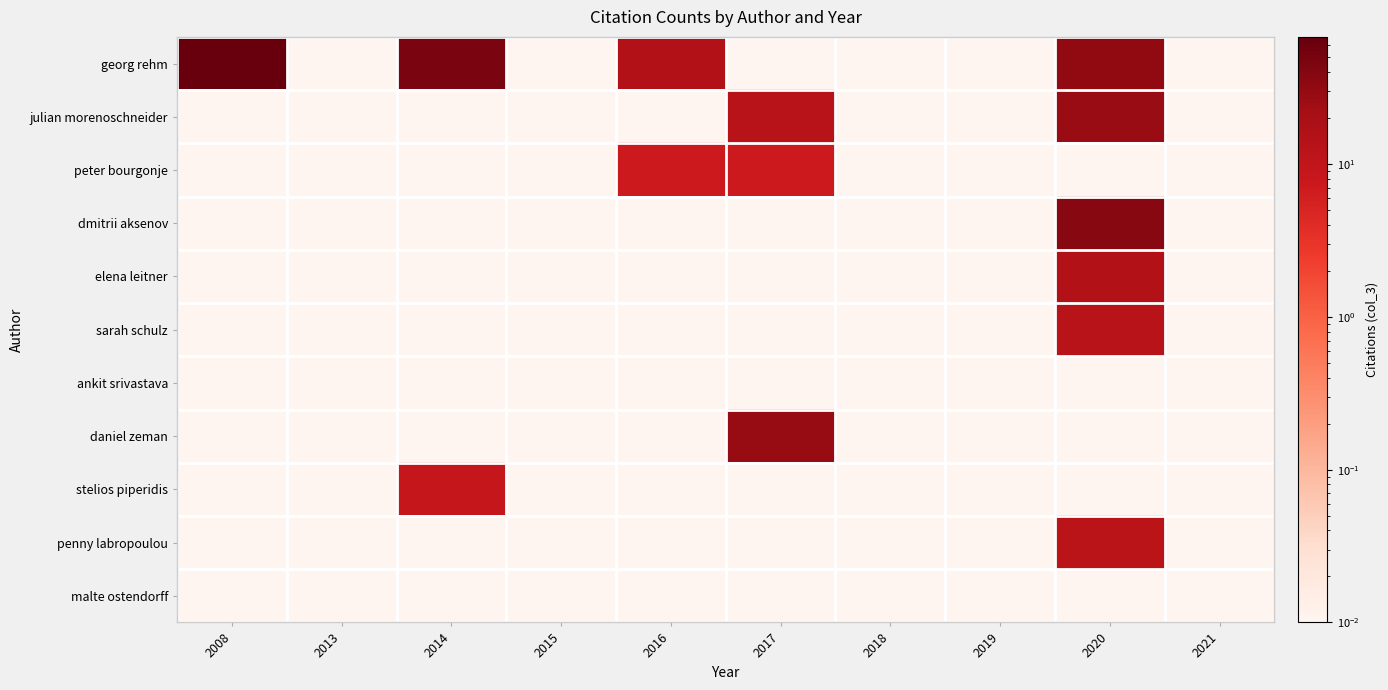

At how many categories does at least one series exceed 26?

4